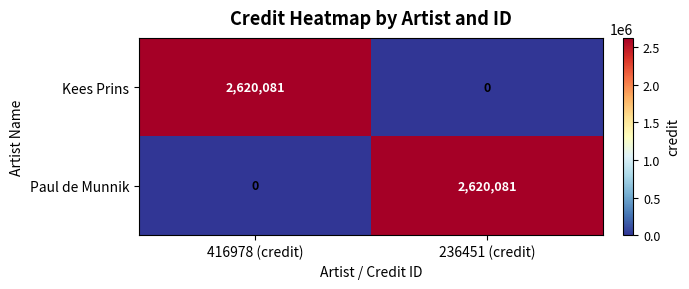

Is the value of Paul de Munnik at 236451 (credit) greater than the value of Kees Prins at 236451 (credit)?

Yes